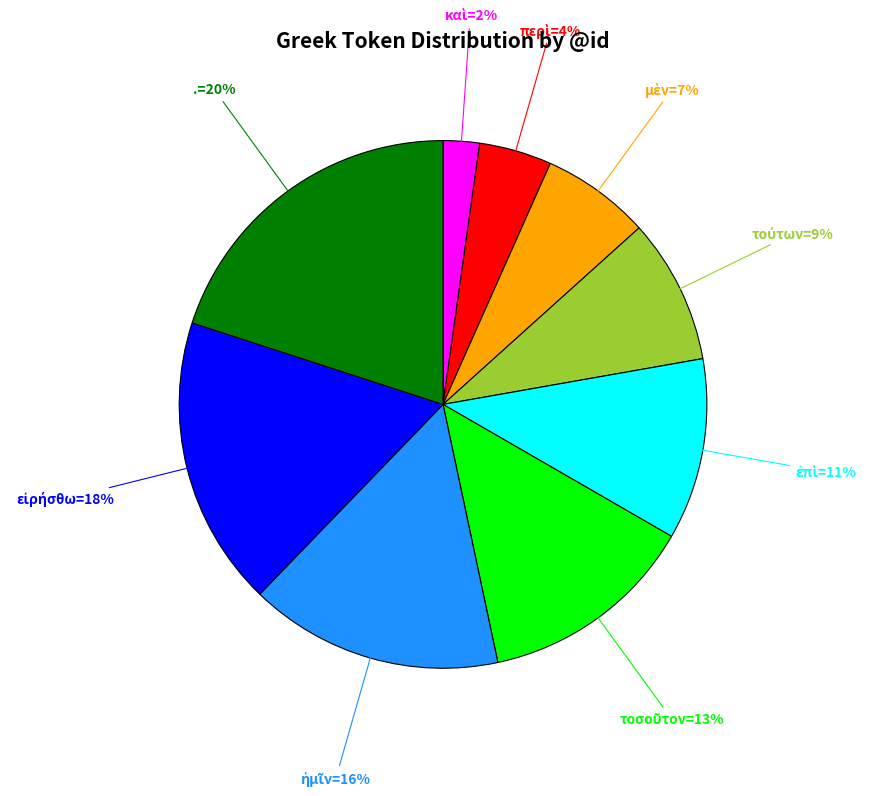

Is there any slice that represents more than half of the pie?

No